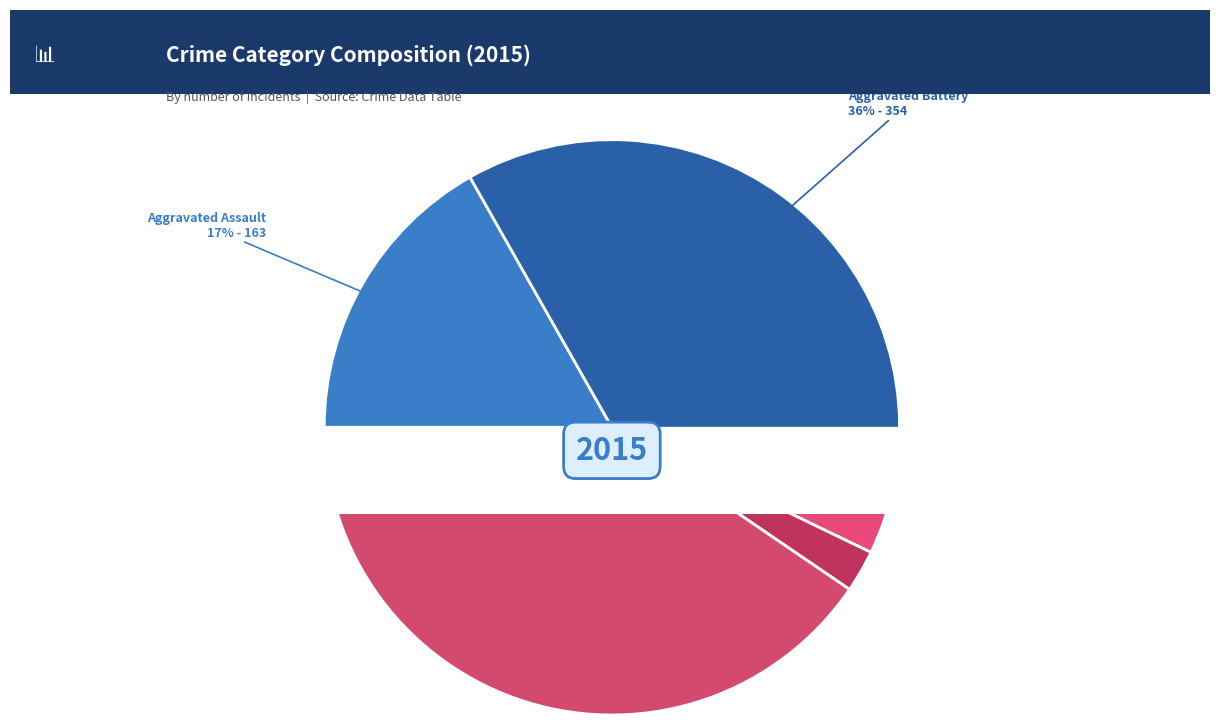

True or false: Aggravated Battery accounts for 23% of the total.

False